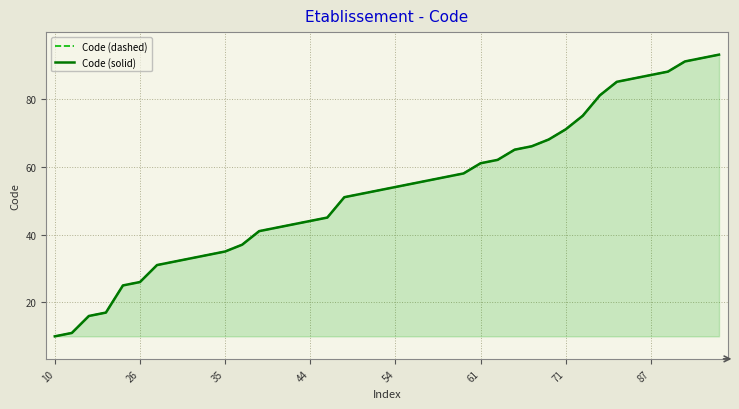

Which series has the largest range (max minus min)?

Code (dashed)